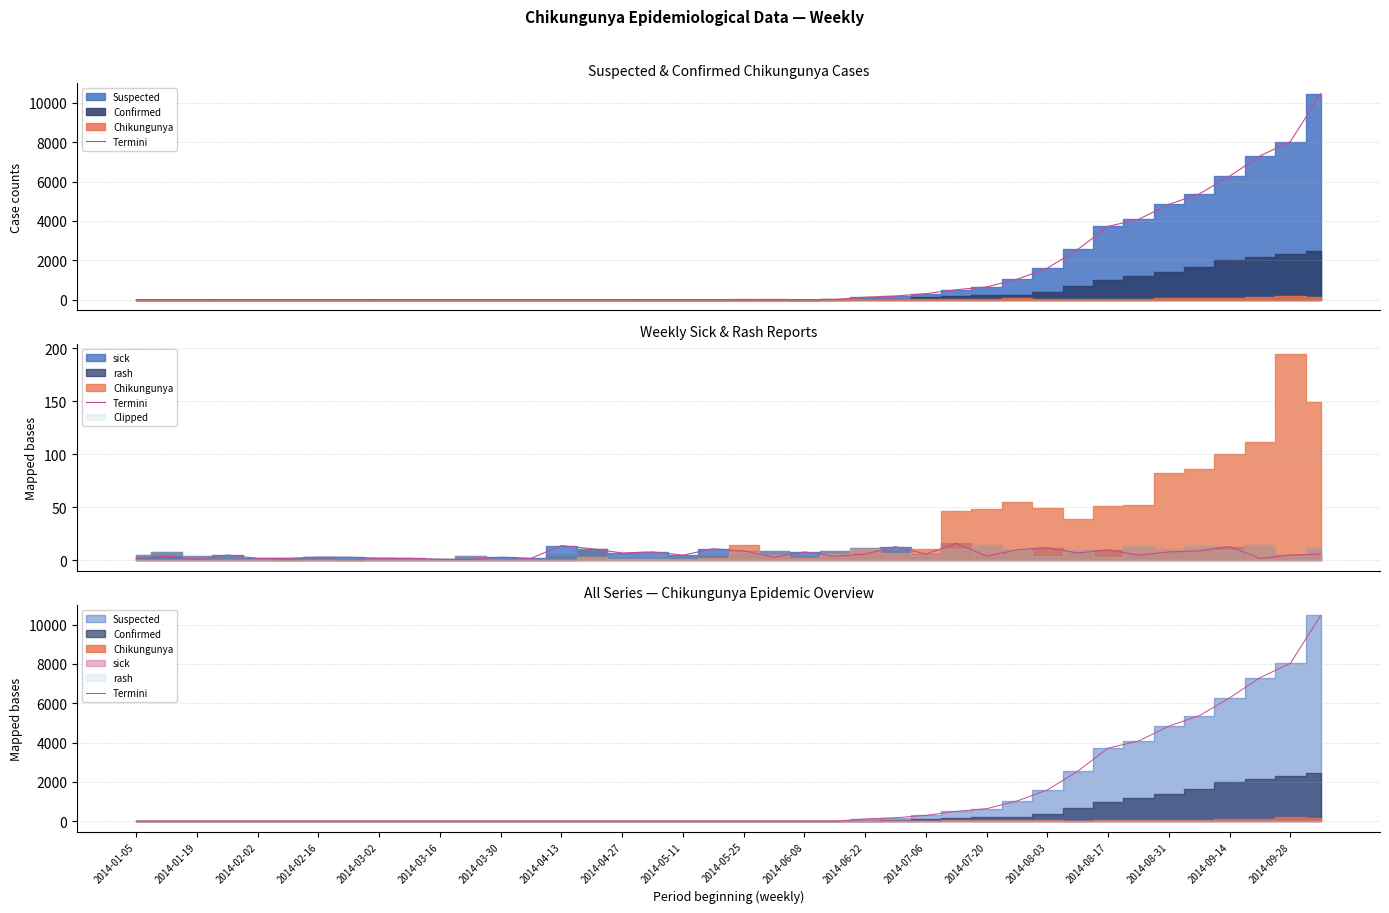

Read the value at 2014-07-20, to the nearest 100.

600